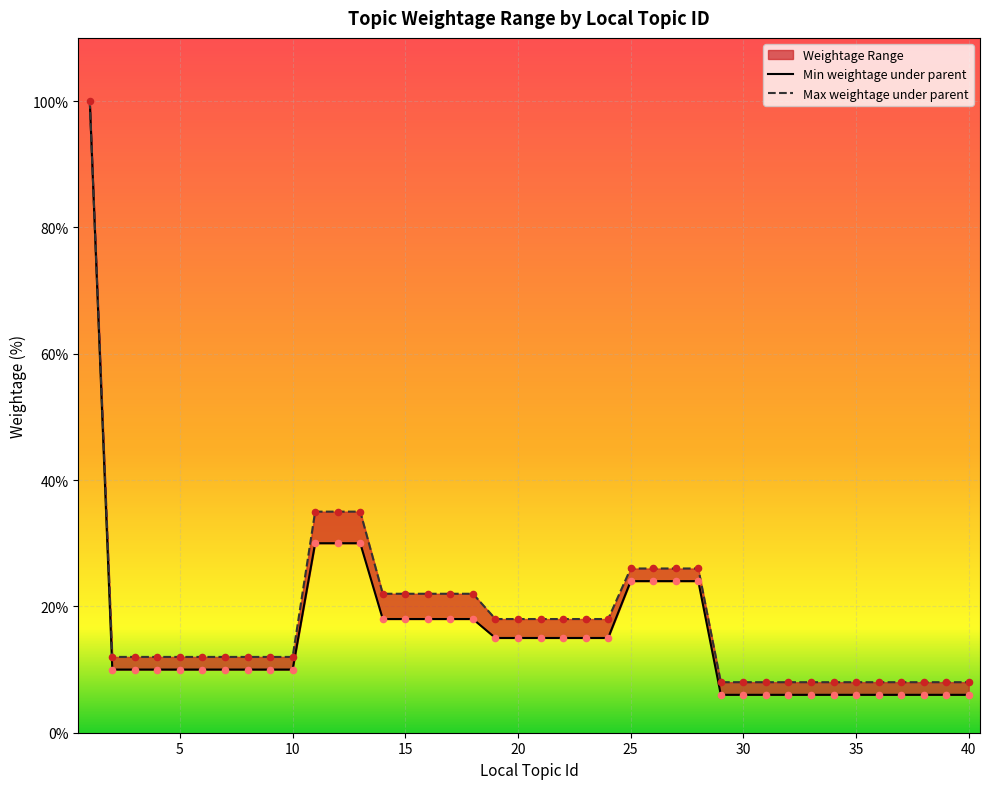

Which series reaches the minimum Y coordinate?

Min weightage under parent